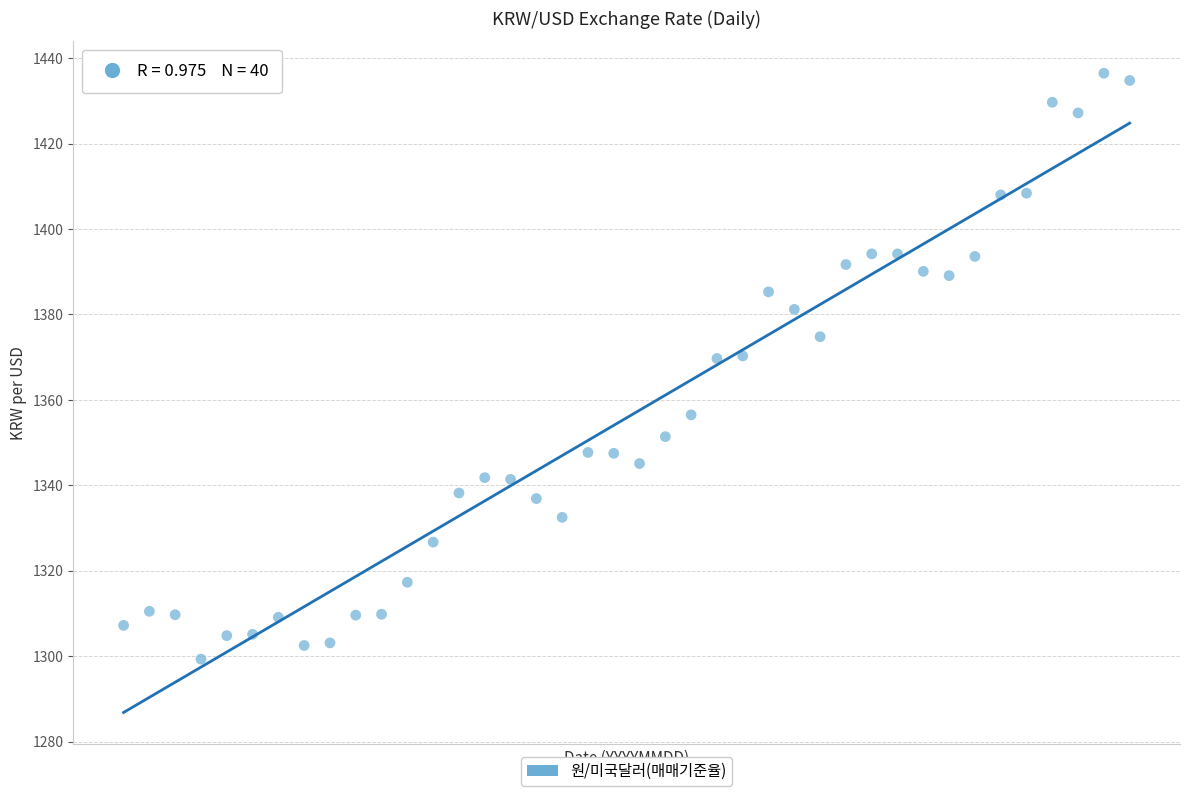

What is the range of Y values (max minus min)?

137.2